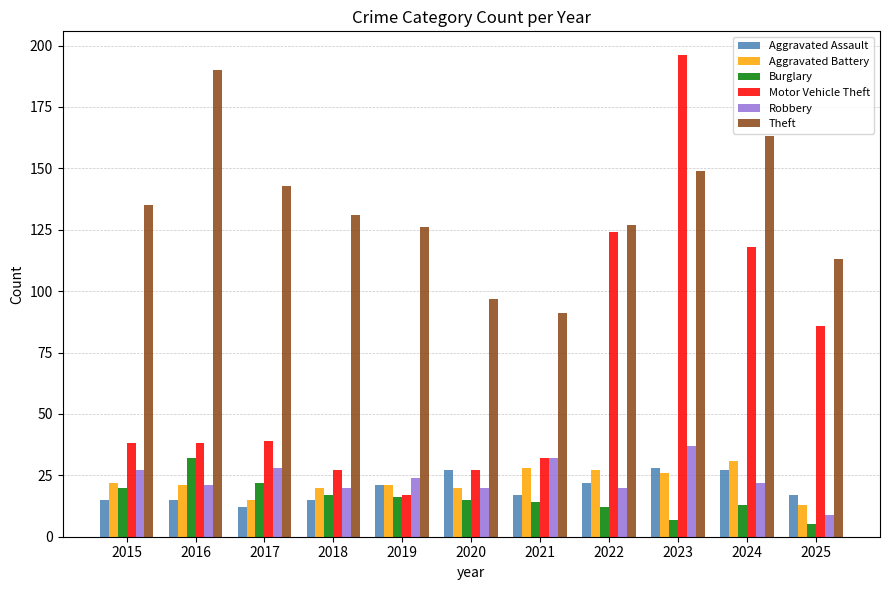

At how many categories does at least one series exceed 95?

10